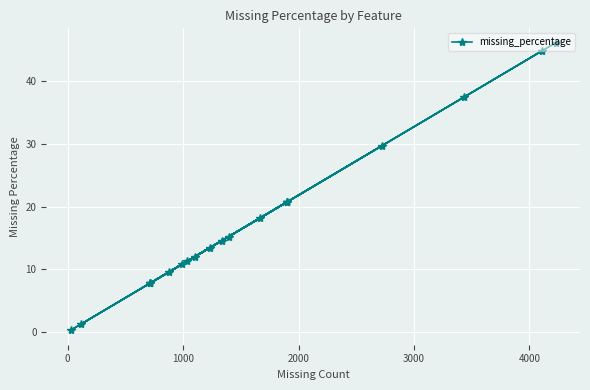

How many series are shown in this chart?

1